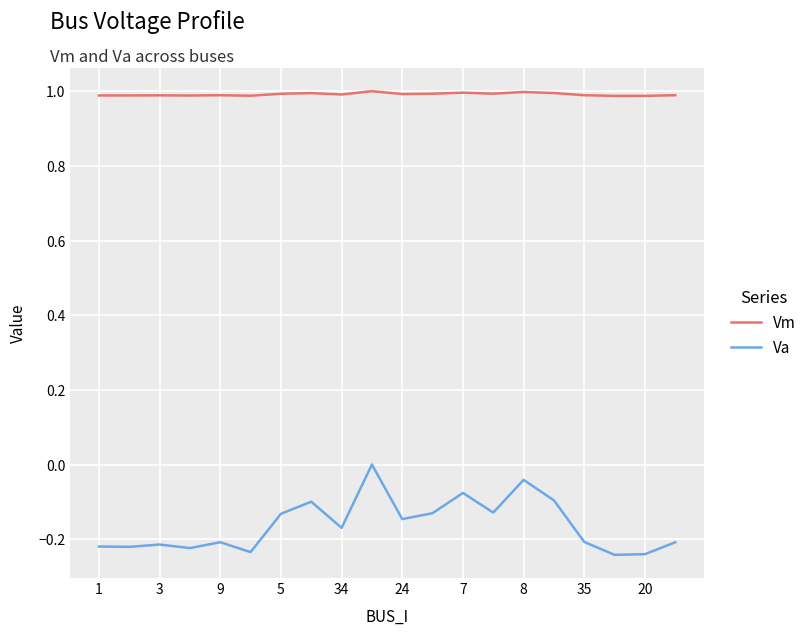

True or false: Vm has more than 1 points higher than both neighbors.

True